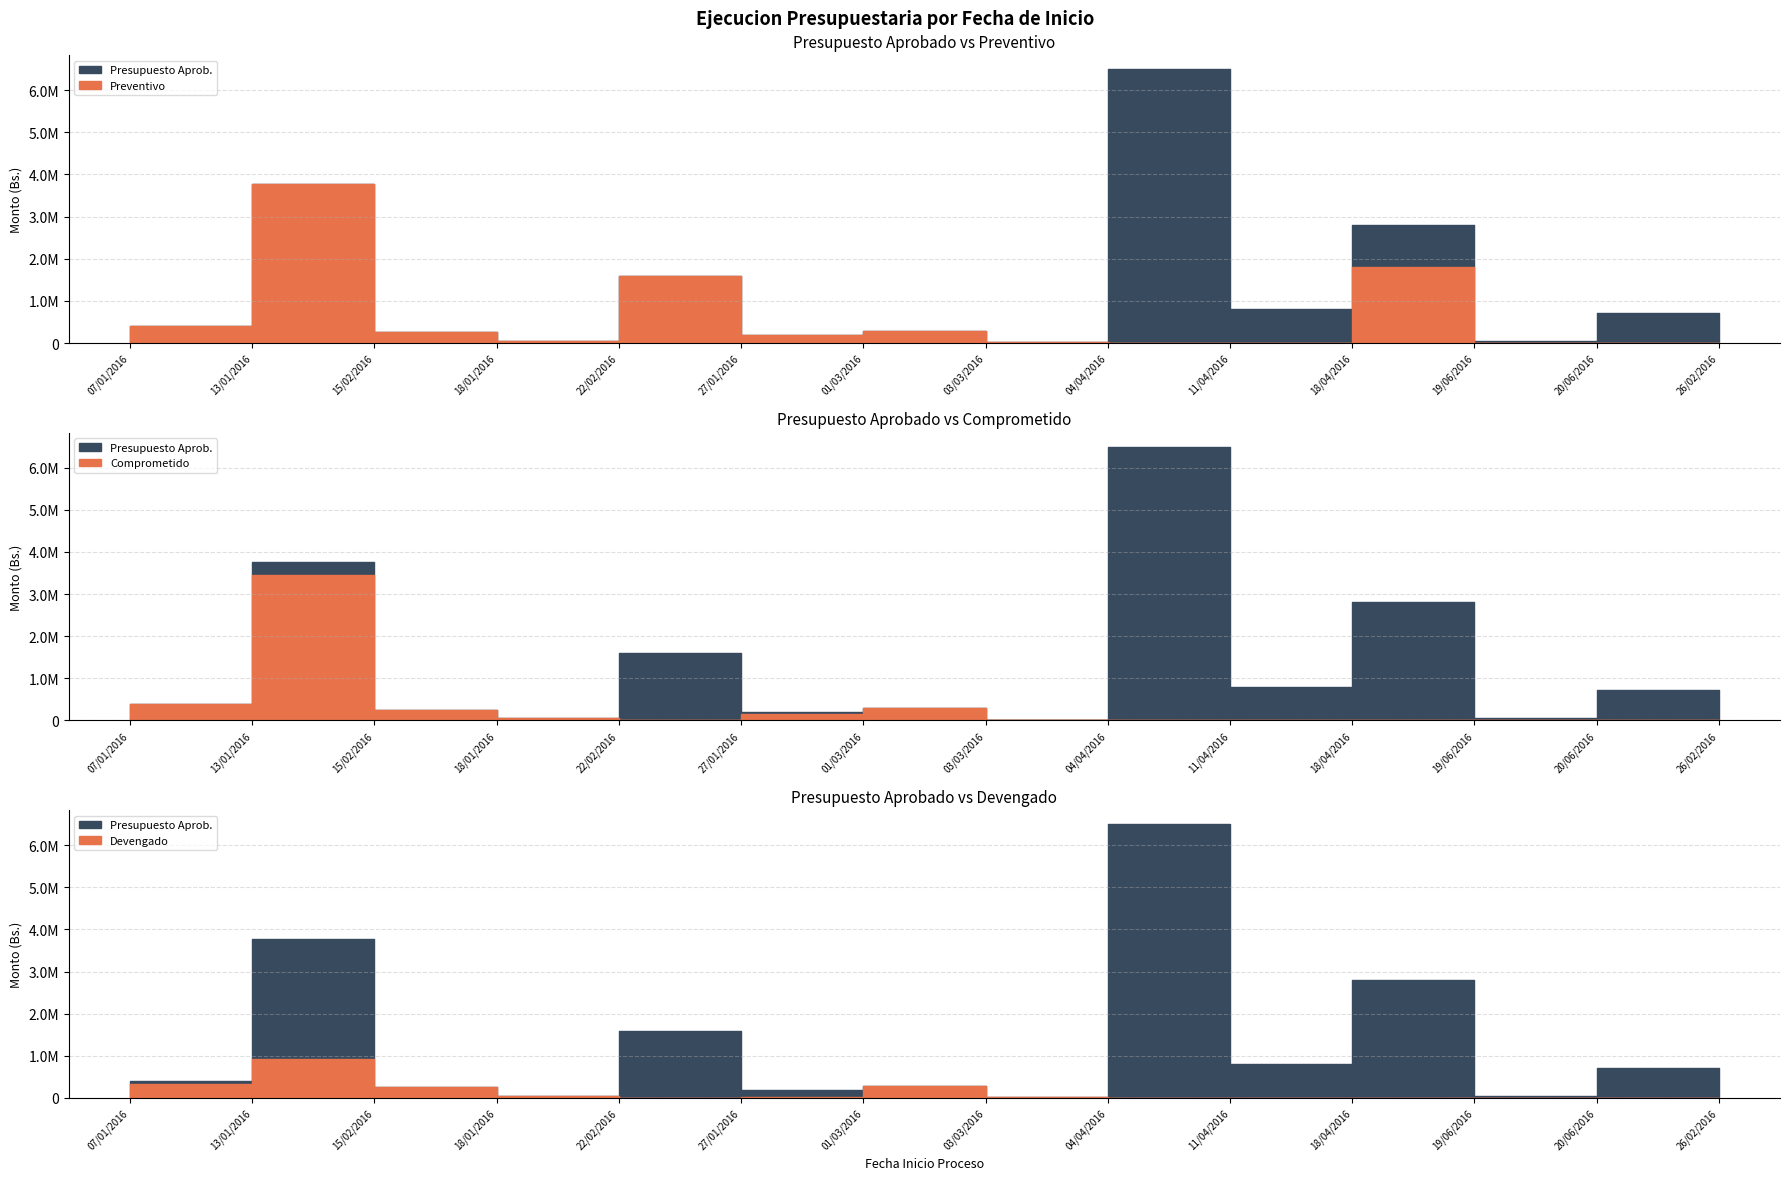

At which label does Presupuesto Aprob. reach its minimum?

26/02/2016